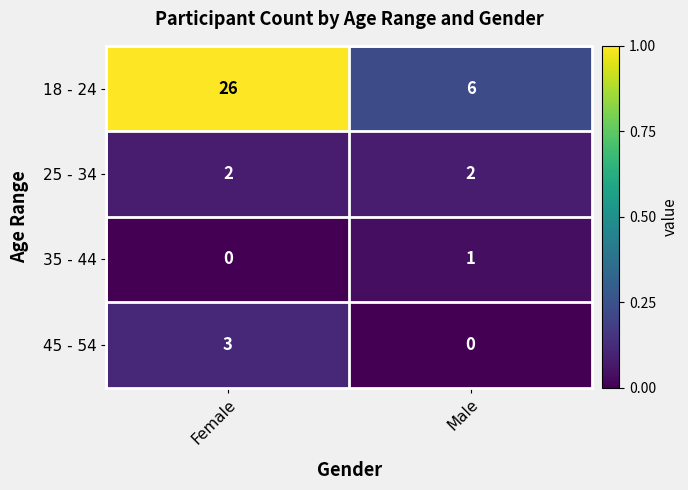

What is the spread (max minus min) of values at Male?

6